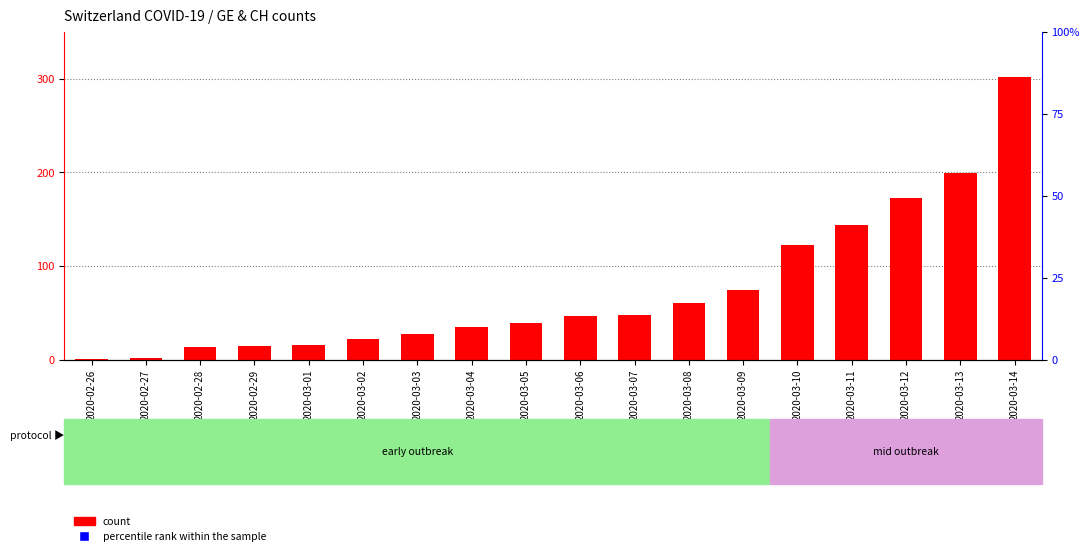

Which series has the largest total across all categories?

percentile rank within the sample